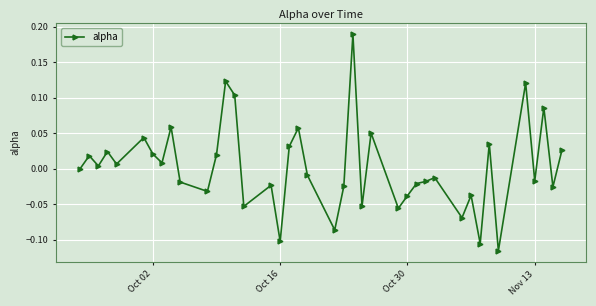

How many lines are shown in the chart?

1